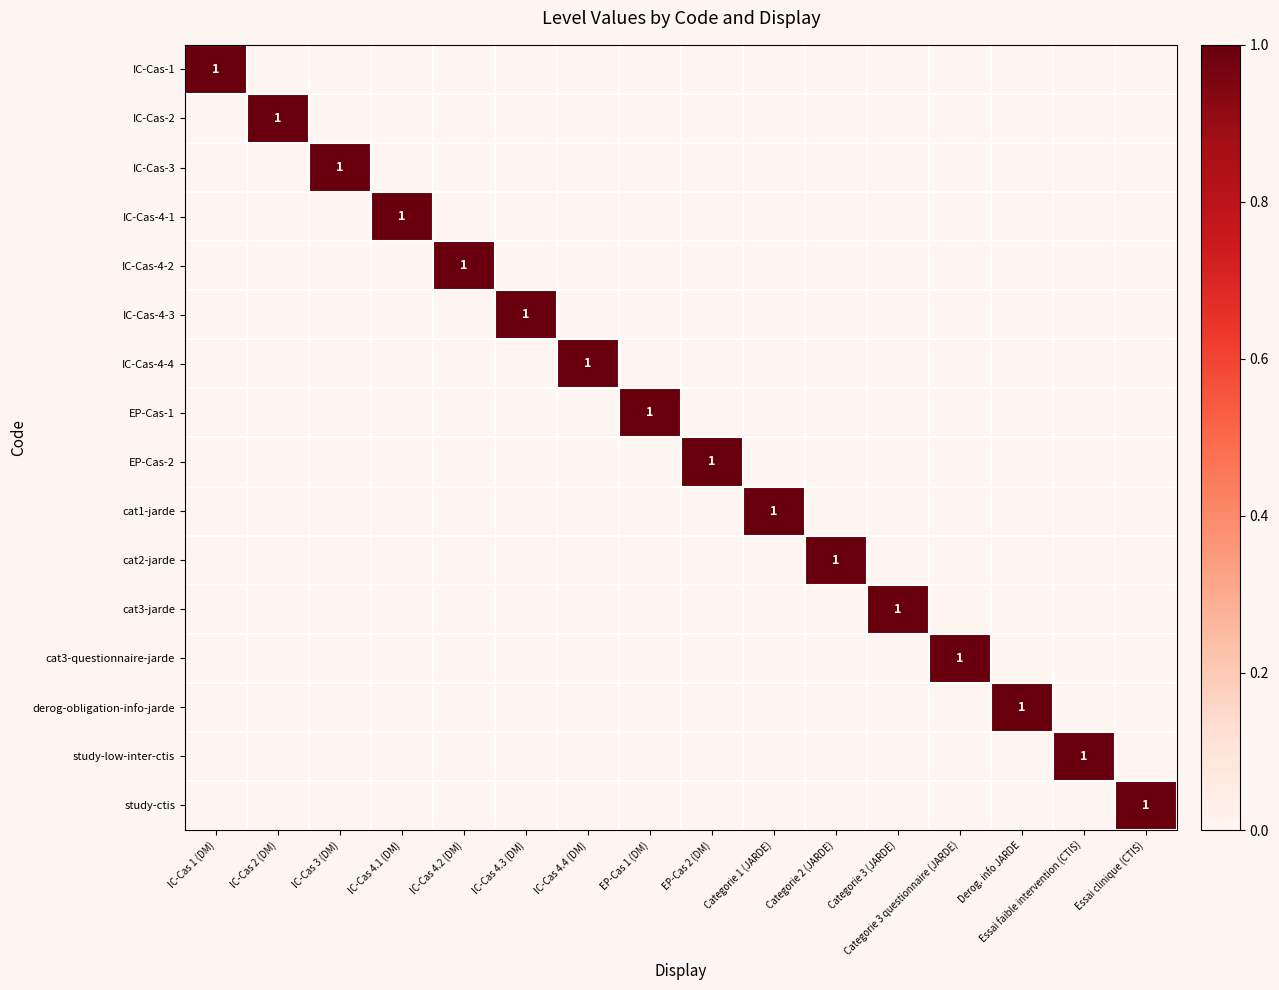

The EP-Cas-2 series shows 1 at EP-Cas 2 (DM). True or false?

True